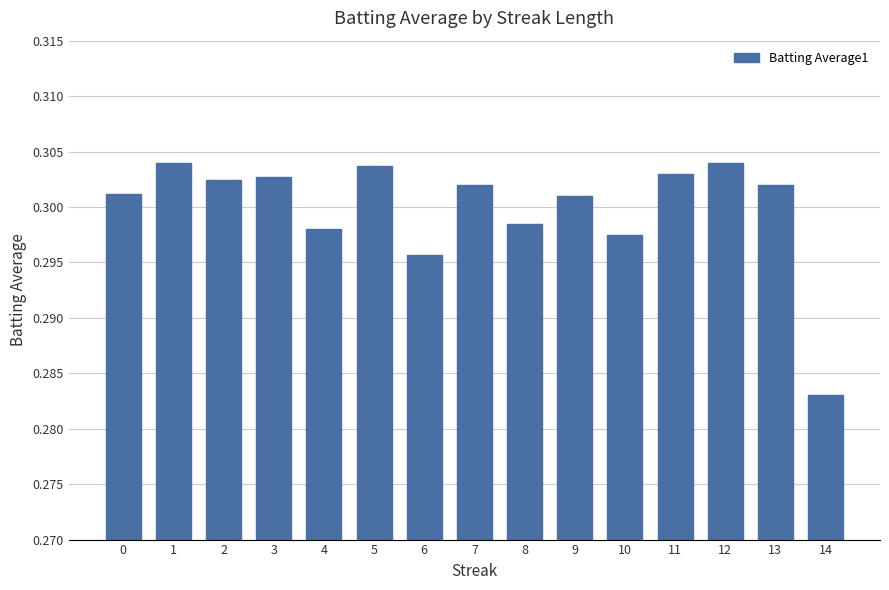

Which label corresponds to the smallest value in the chart?

14